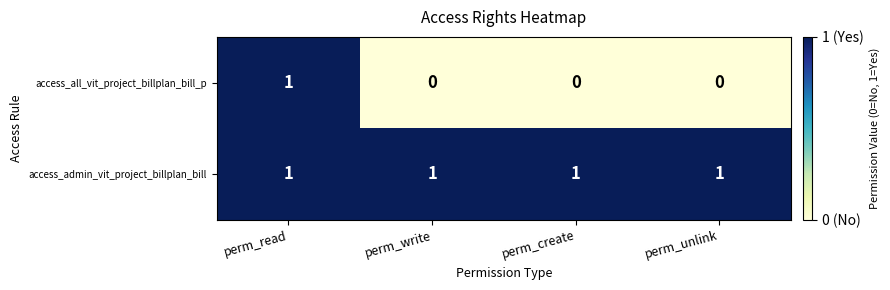

Which series has the widest spread of values?

access_all_vit_project_billplan_bill_p